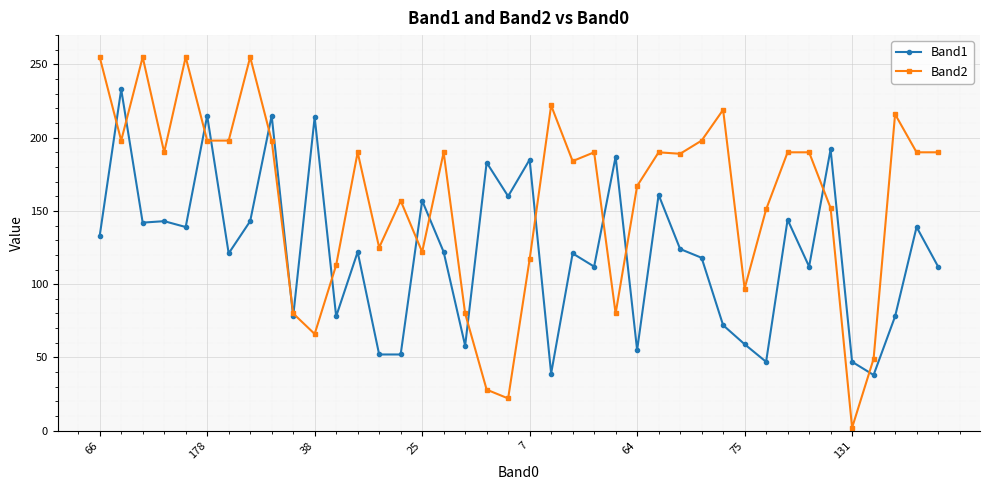

What are all the series names shown in the legend?

Band1, Band2